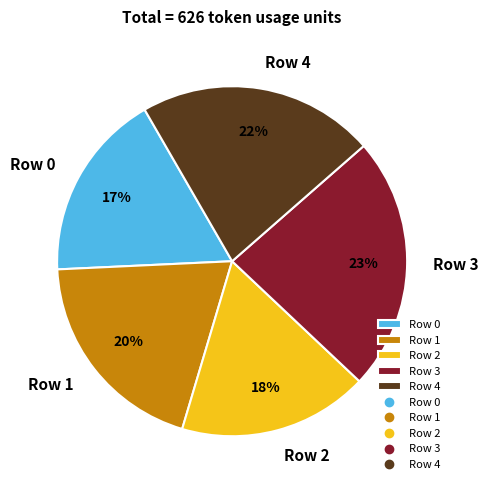

Which category has the biggest portion of the pie?

Row 3